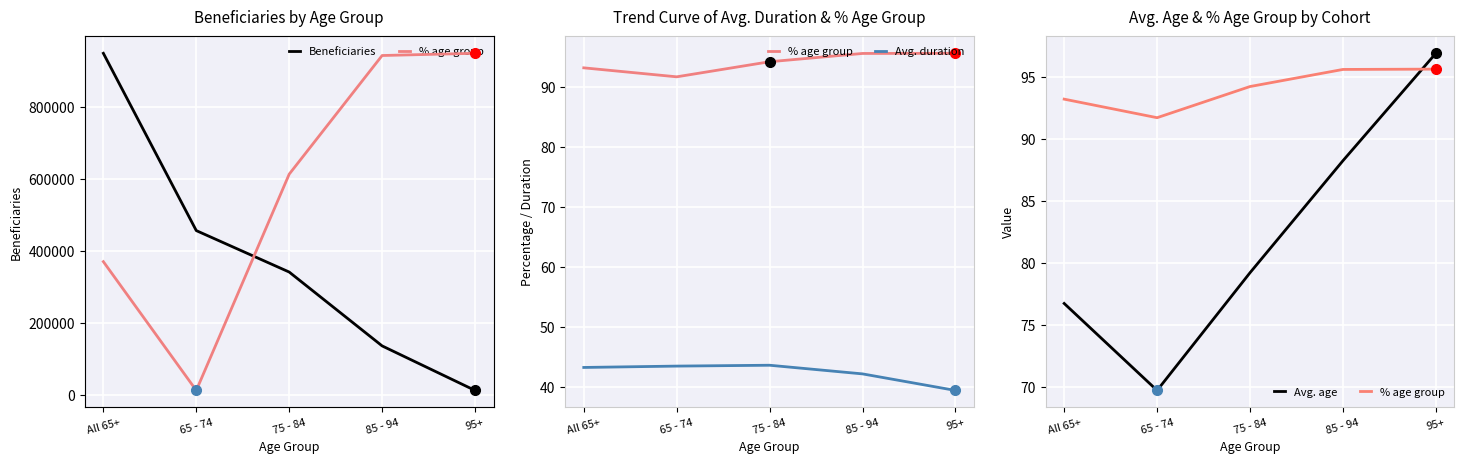

Reading right to left, transcribe all the data shown in this chart.

Beneficiaries: 95+=13301.0	85 - 94=137016.0	75 - 84=342208.0	65 - 74=457338.0	All 65+=949863.0
% age group: 95+=95.6	85 - 94=95.6	75 - 84=94.2	65 - 74=91.7	All 65+=93.2
Avg. duration: 95+=39.5	85 - 94=42.2	75 - 84=43.7	65 - 74=43.5	All 65+=43.3
Avg. age: 95+=96.9	85 - 94=88.3	75 - 84=79.2	65 - 74=69.7	All 65+=76.7